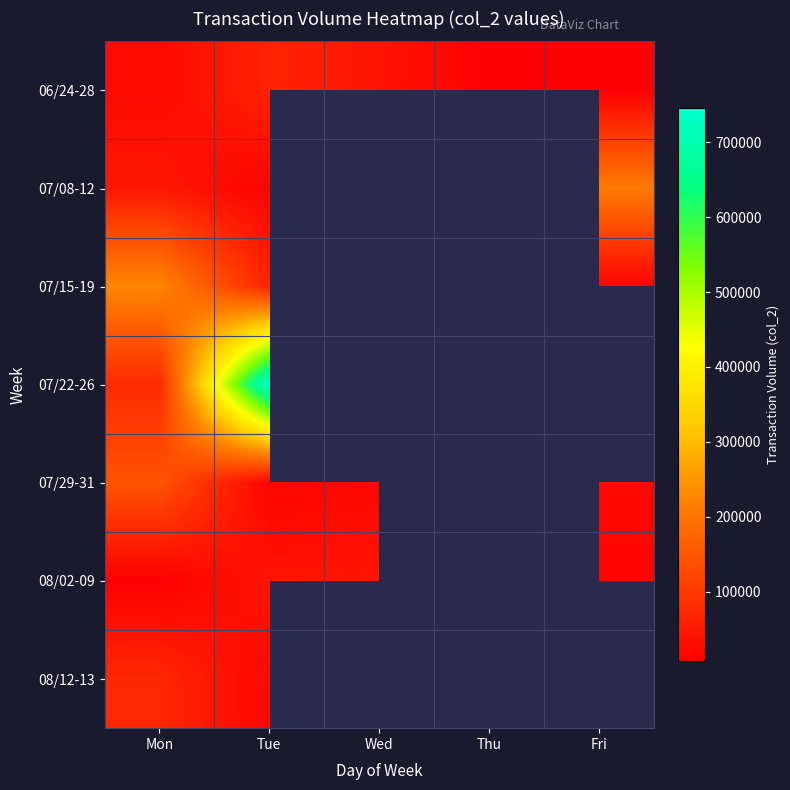

Reading left to right, what are all the values shown in this chart?

06/24-28: Mon=24850	Tue=66450	Wed=41800	Thu=7400	Fri=7300
07/08-12: Mon=47600	Tue=10500	Wed=0	Thu=0	Fri=210870
07/15-19: Mon=227380	Tue=67500	Wed=222750	Thu=263750	Fri=15600
07/22-26: Mon=78210	Tue=745250	Wed=0	Thu=102300	Fri=0
07/29-31: Mon=146520	Tue=15200	Wed=19000	Thu=0	Fri=21300
08/02-09: Mon=7500	Tue=42640	Wed=43500	Thu=18000	Fri=17400
08/12-13: Mon=73830	Tue=18300	Wed=0	Thu=0	Fri=0